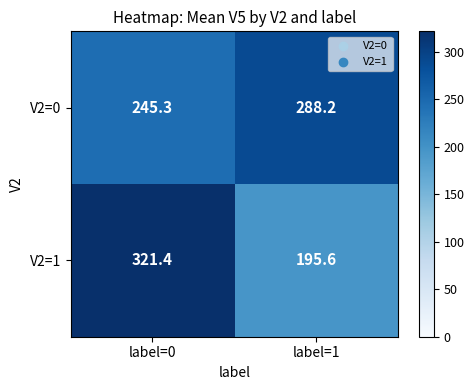

Which series has the largest total across all categories?

V2=0